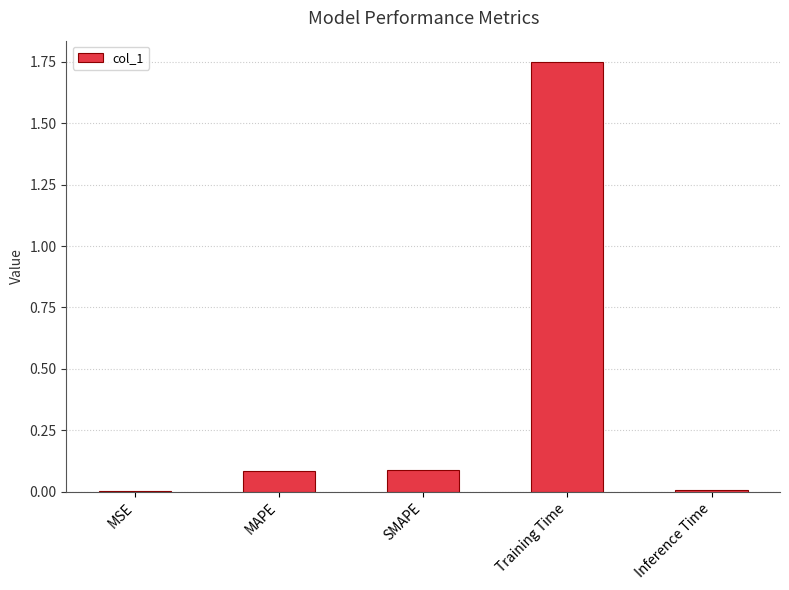

True or false: the data shows 0.2 at SMAPE.

False